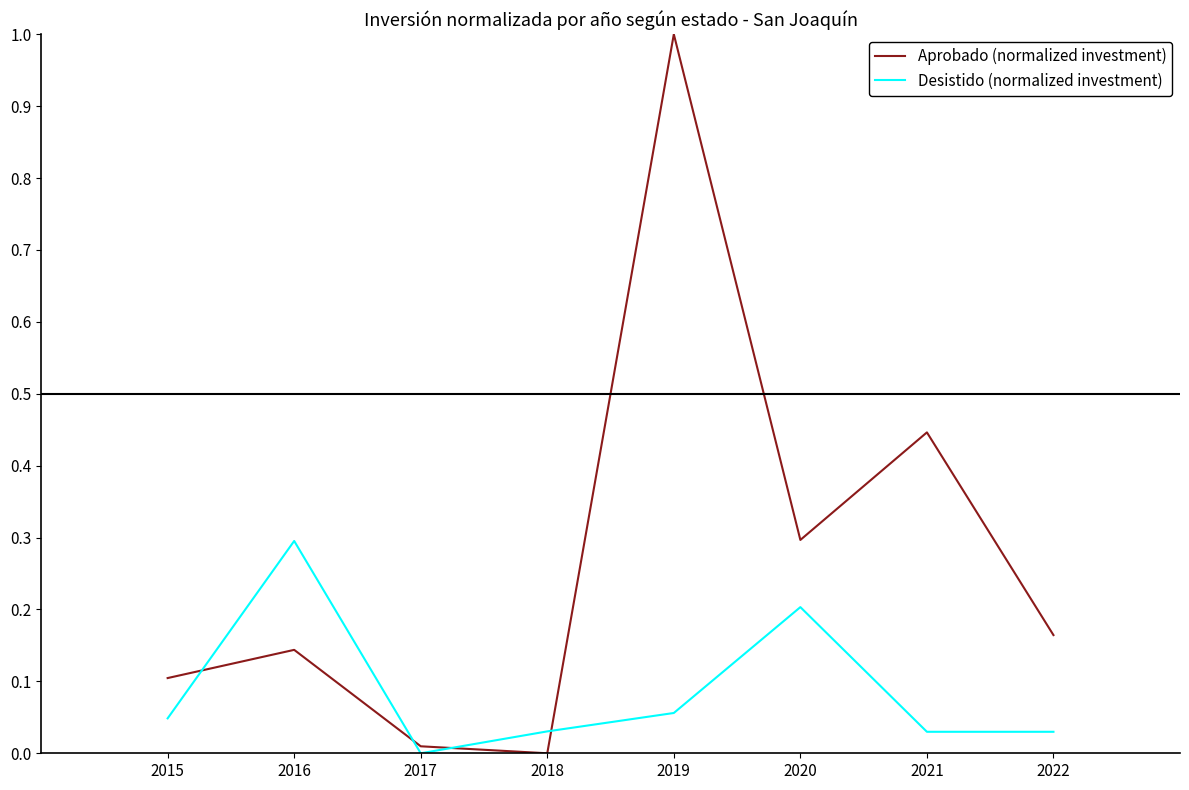

Where is the first local maximum for Aprobado (normalized investment)?

2016